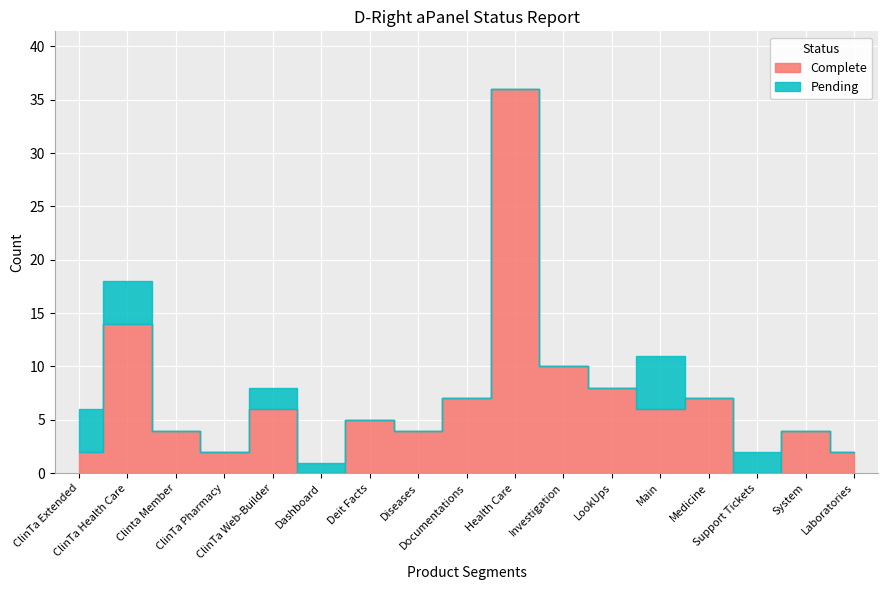

What is the average value of the Complete series?

7